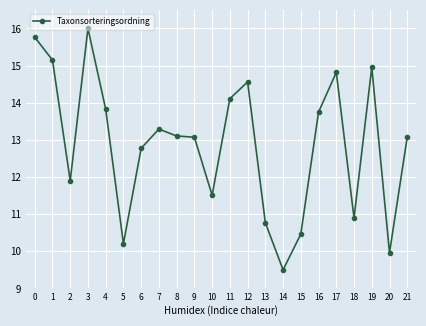

Approximately how many times larger is the value at 6 compared to 17?

0.9